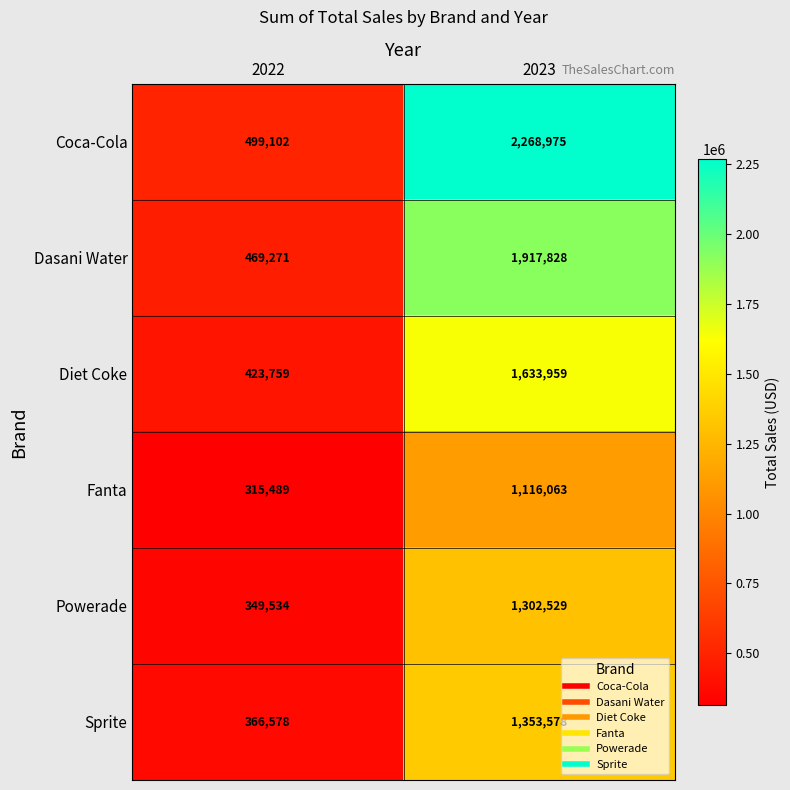

At 2023, list the series in order from smallest to largest.

Fanta, Powerade, Sprite, Diet Coke, Dasani Water, Coca-Cola